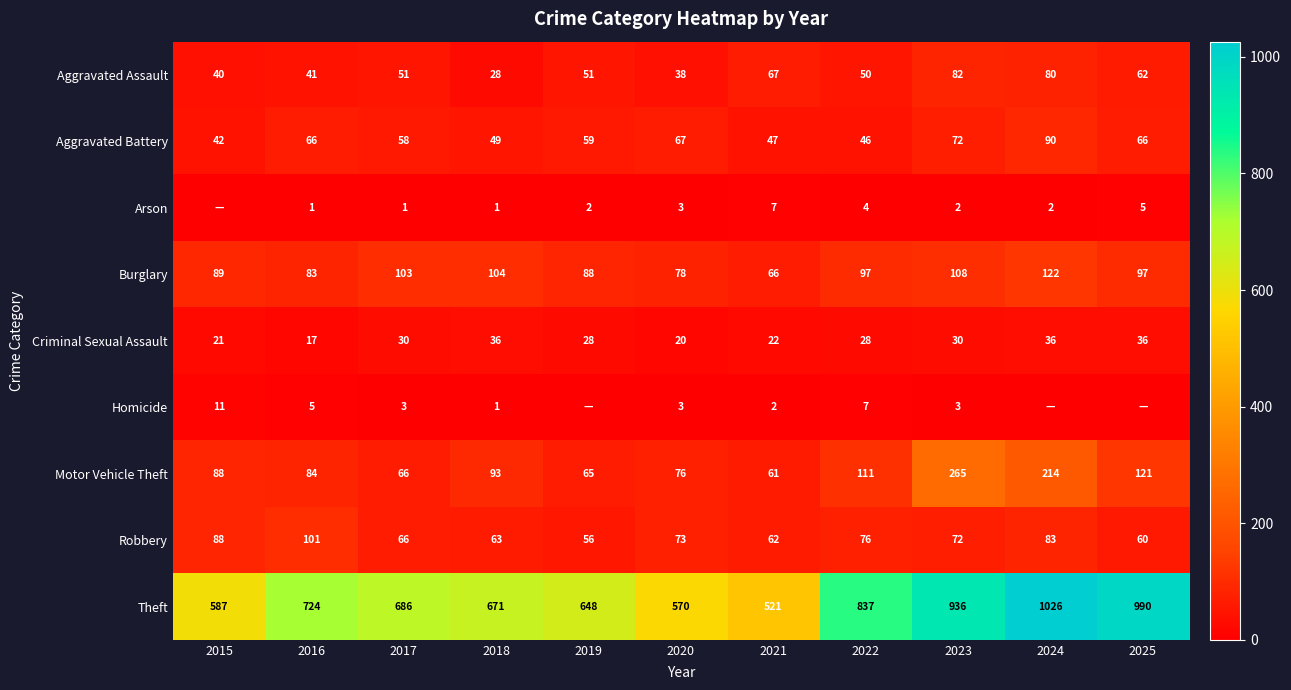

Which category has the highest value in the Aggravated Assault series?

2023